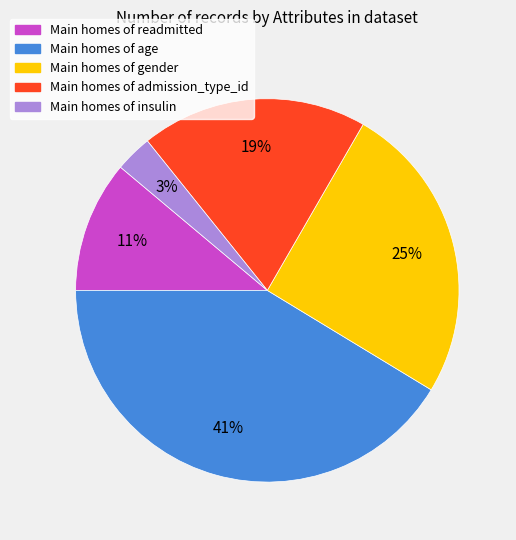

How many segments does this pie chart have?

5